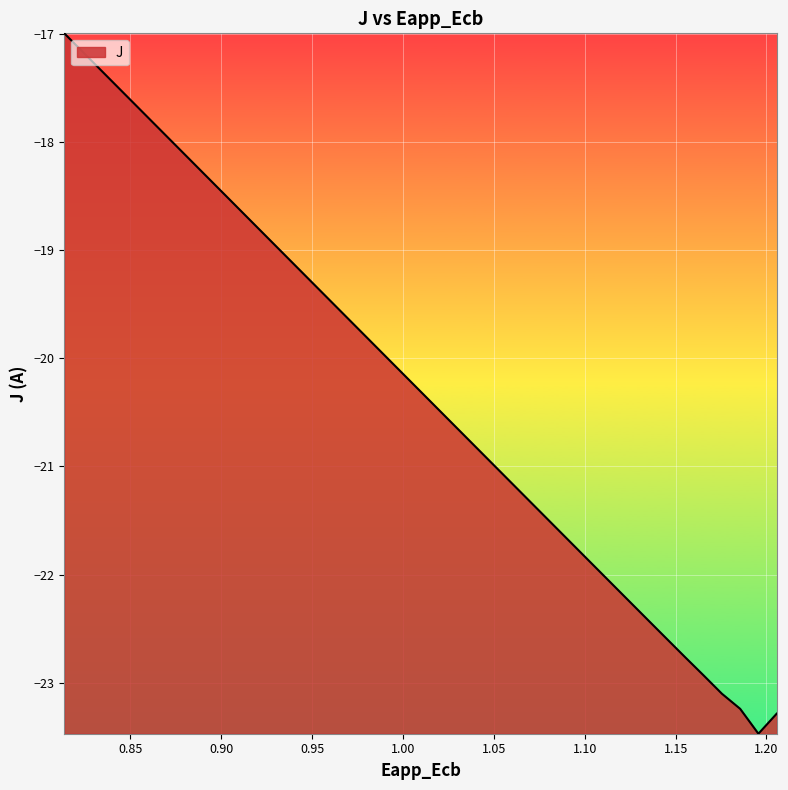

Reading left to right, what are all the values shown in this chart?

-17.0	-17.2	-17.3	-17.5	-17.7	-17.8	-18.0	-18.2	-18.4	-18.5	-18.7	-18.9	-19.0	-19.2	-19.4	-19.5	-19.7	-19.9	-20.1	-20.2	-20.4	-20.6	-20.7	-20.9	-21.1	-21.2	-21.4	-21.6	-21.7	-21.9	-22.1	-22.3	-22.4	-22.6	-22.8	-22.9	-23.1	-23.2	-23.5	-23.3